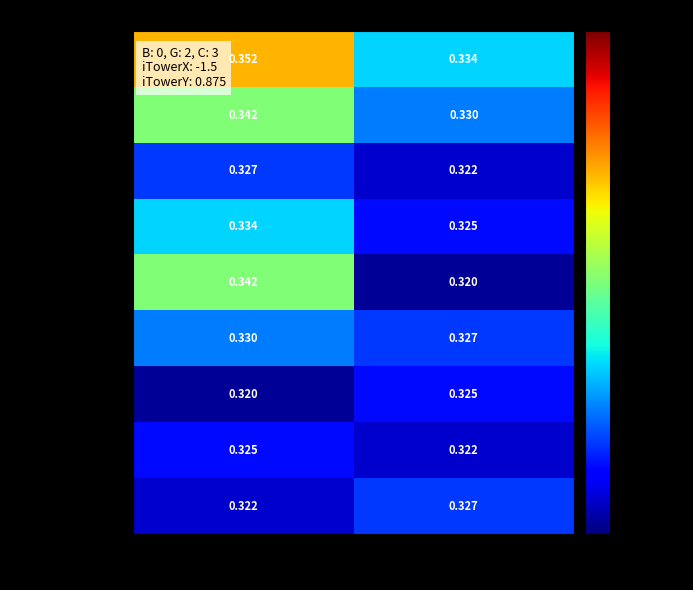

Which category has the highest value across all series?

True